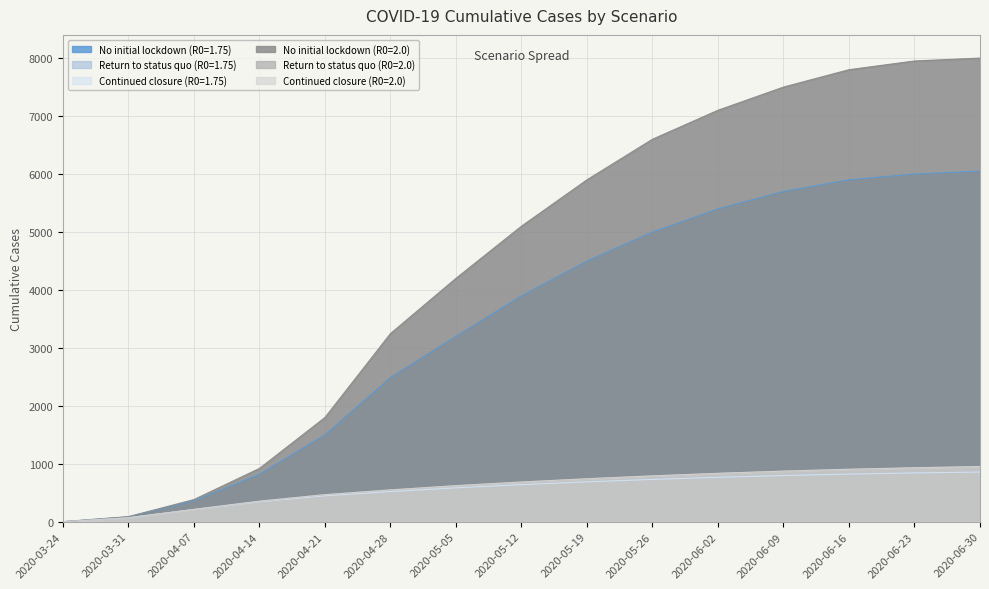

True or false: Continued closure (R0=1.75) and Return to status quo (R0=2.0) cross at least once.

False